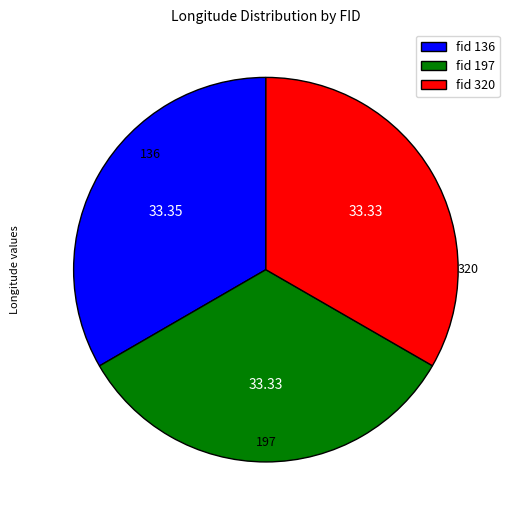

How many segments does this pie chart have?

3